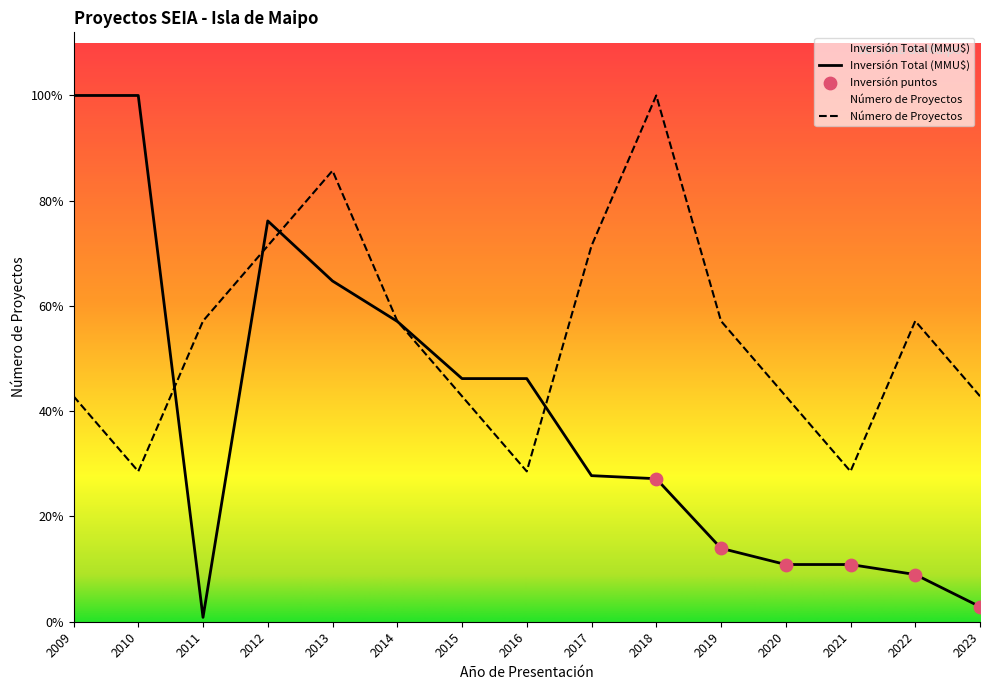

Which series has the largest total across all categories?

Número de Proyectos